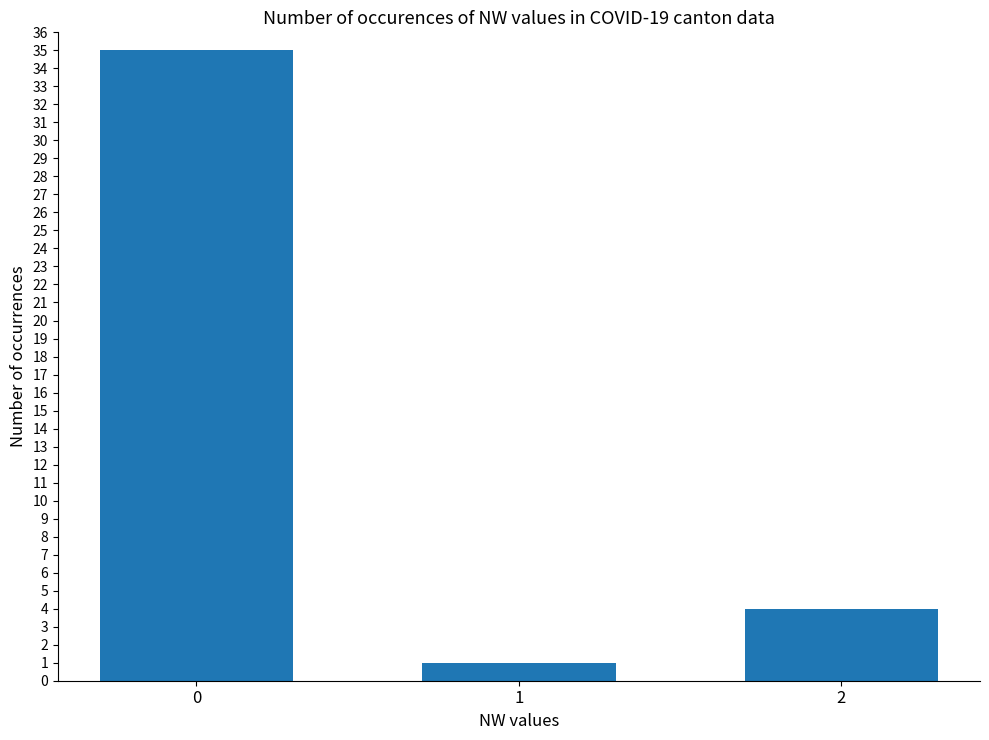

What value does the data have at 0?

35